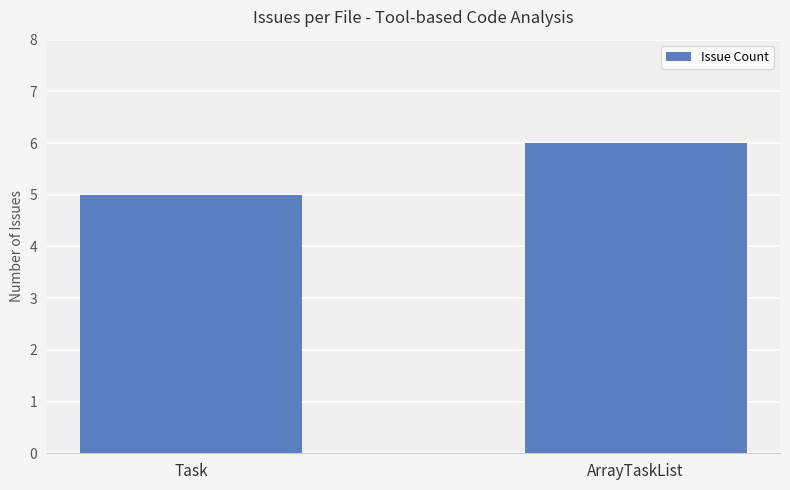

How many values are below 6?

1